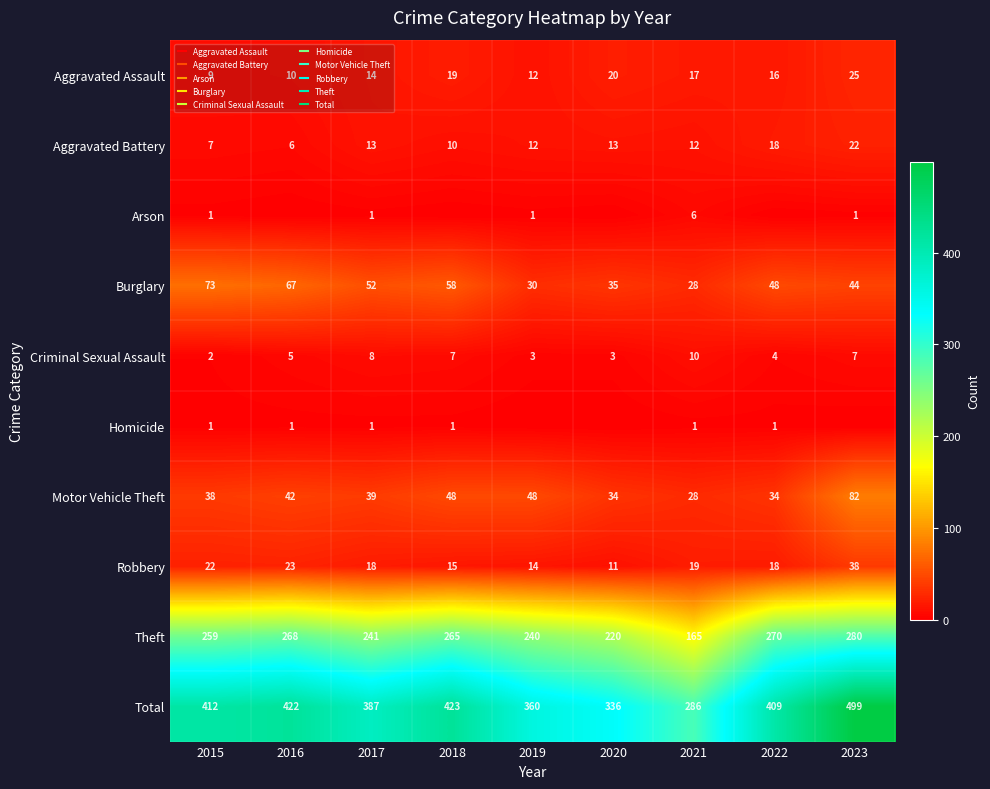

The value of Motor Vehicle Theft at 2016 is 42. True or false?

True